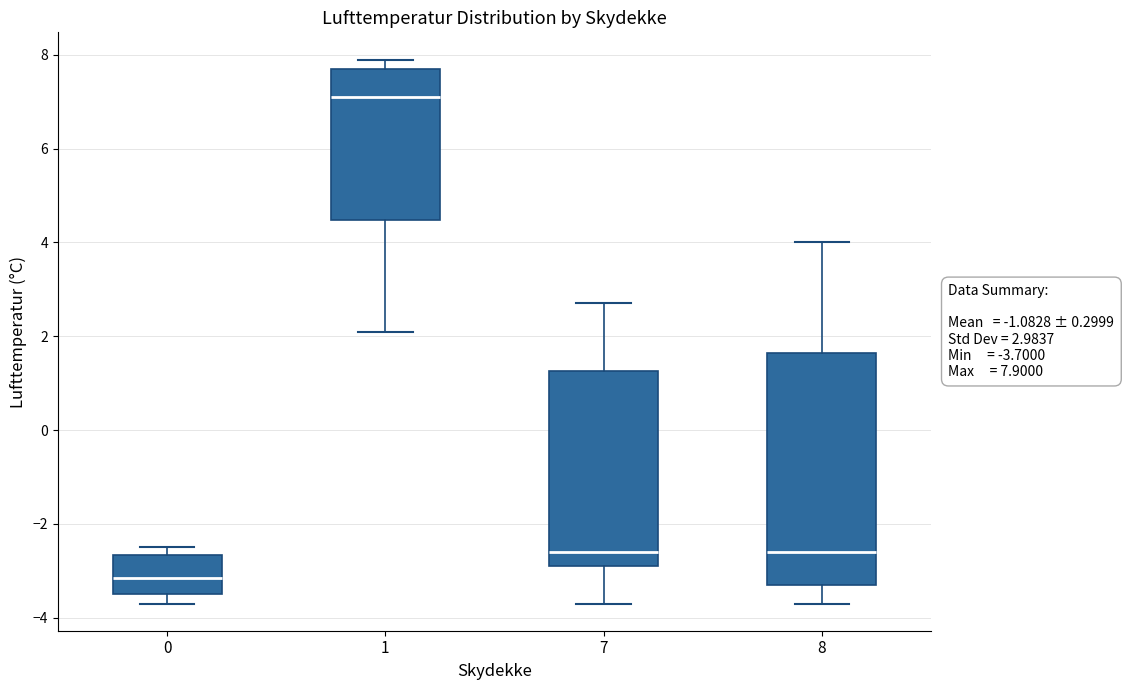

Which box has the lowest median line?

0